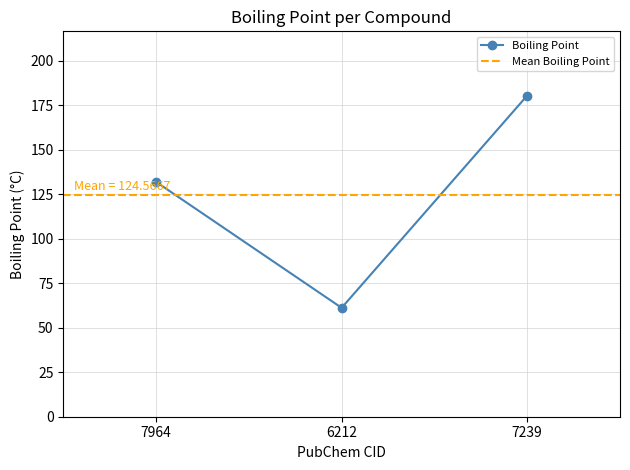

Reading left to right, extract all data points from this chart.

7964=132.0	6212=61.2	7239=180.5